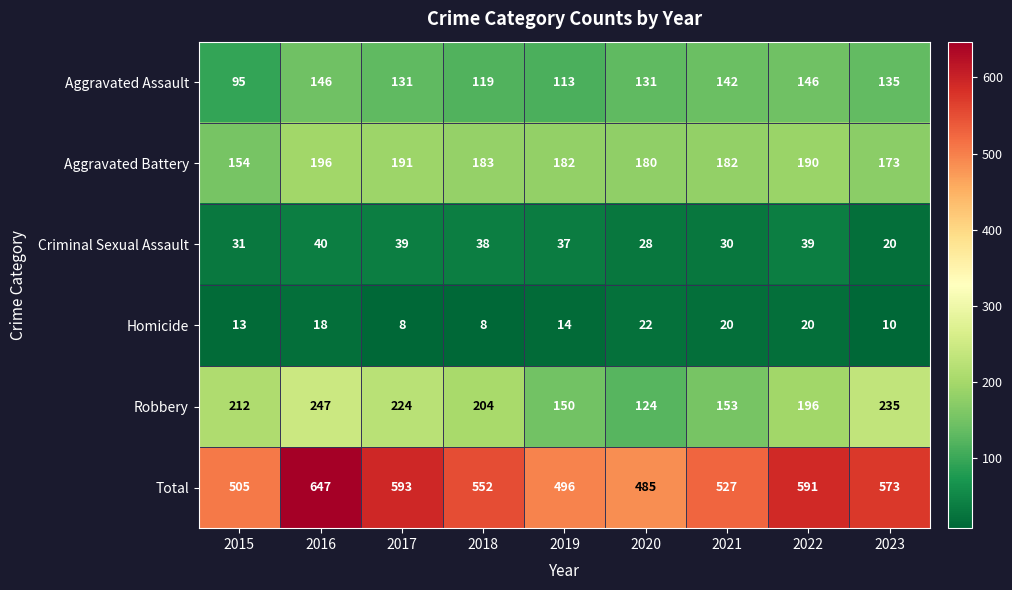

What is the sum of all Criminal Sexual Assault values?

302